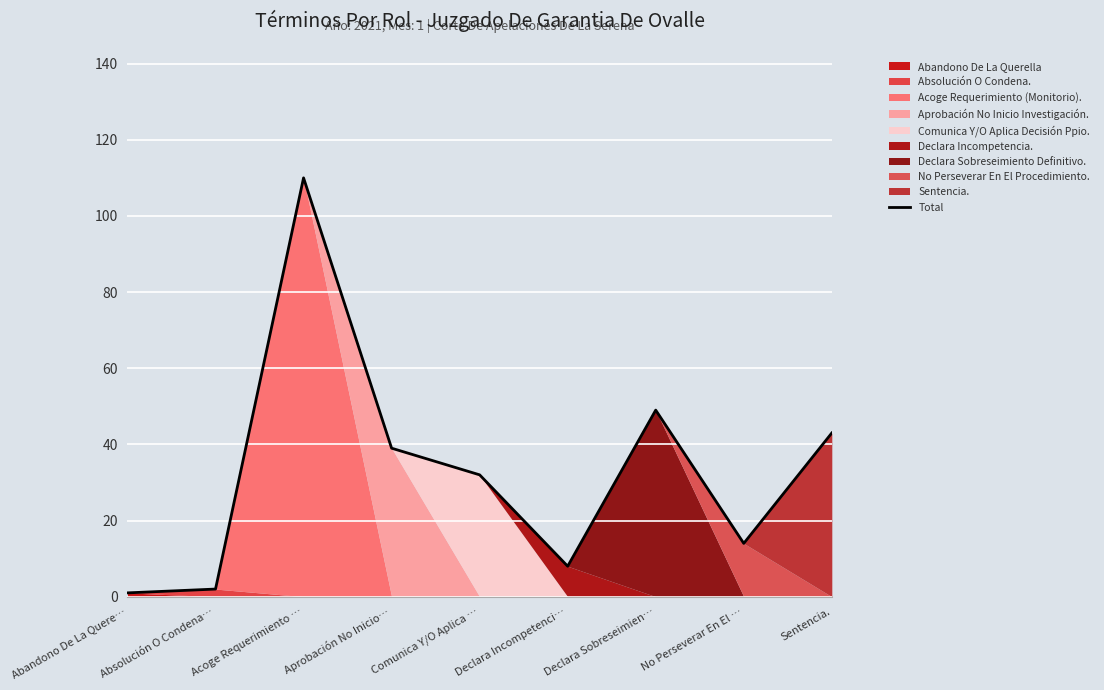

Reading right to left, list all the values displayed in this chart.

Sentencia.=43	No Perseverar En El …=14	Declara Sobreseimien…=49	Declara Incompetenci…=8	Comunica Y/O Aplica …=32	Aprobación No Inicio…=39	Acoge Requerimiento …=110	Absolución O Condena…=2	Abandono De La Quere…=1